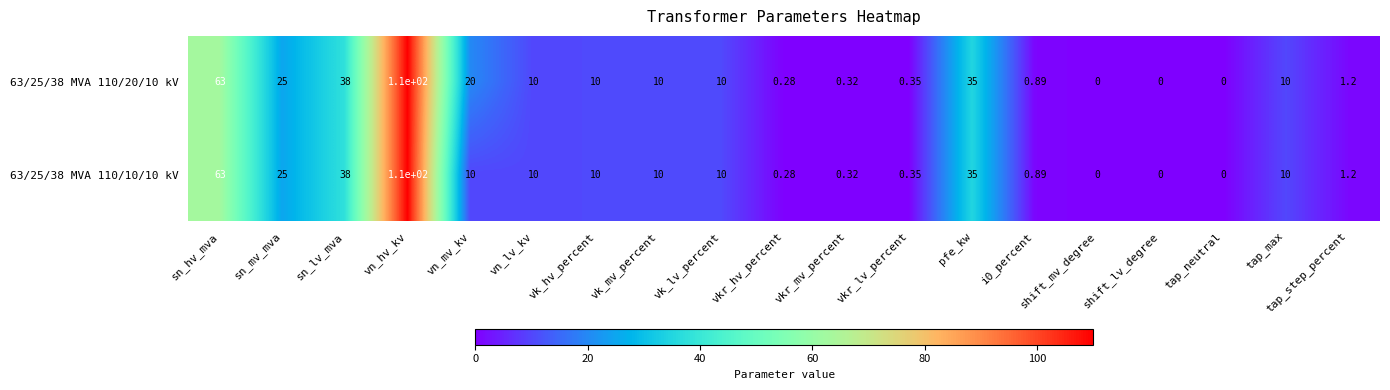

At which label does 63/25/38 MVA 110/20/10 kV reach its peak?

vn_hv_kv